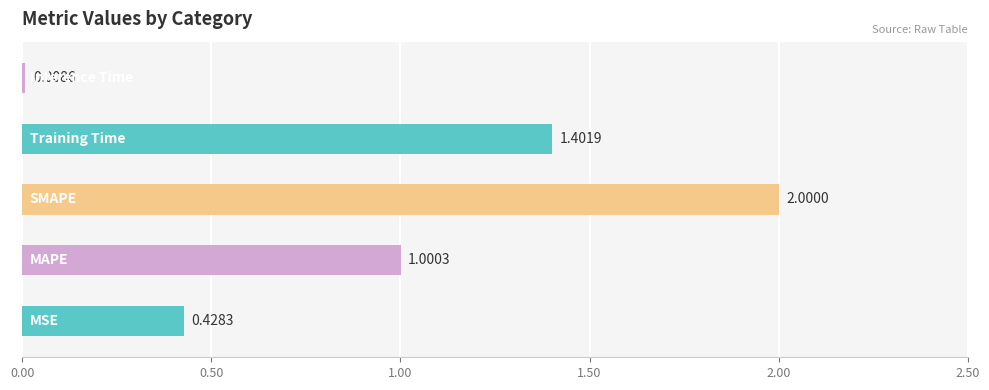

What is the difference between the maximum and minimum values?

2.0